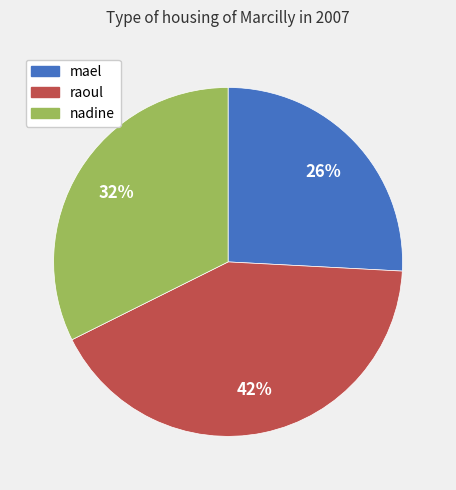

Is raoul the majority of the pie?

No